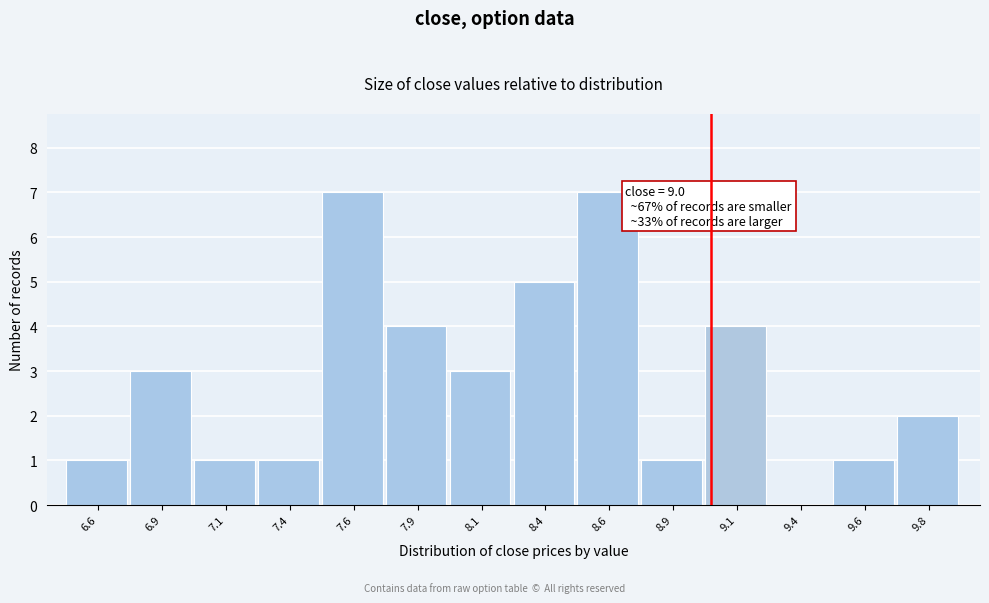

Reading left to right, list all the values displayed in this chart.

6.6=1	6.9=3	7.1=1	7.4=1	7.6=7	7.9=4	8.1=3	8.4=5	8.6=7	8.9=1	9.1=4	9.4=0	9.6=1	9.8=2